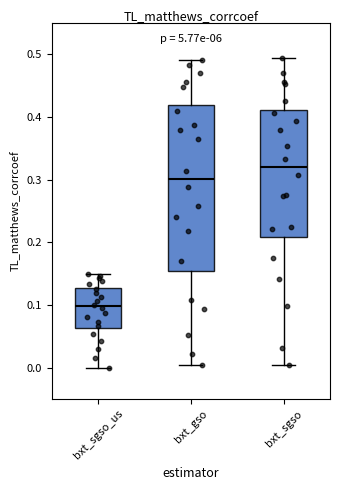

Comparing the boxes themselves (not the whiskers), which one is the tallest?

bxt_gso